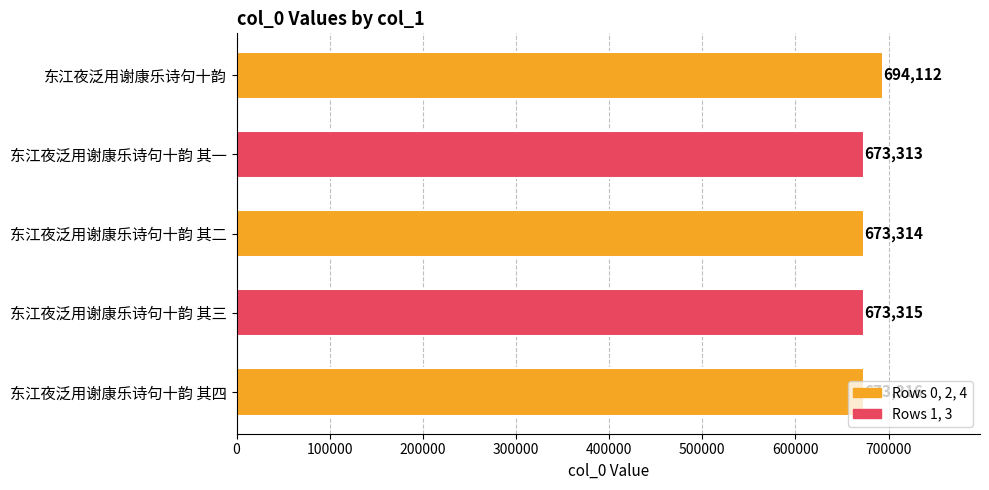

Rank the categories by value from highest to lowest.

东江夜泛用谢康乐诗句十韵, 东江夜泛用谢康乐诗句十韵 其四, 东江夜泛用谢康乐诗句十韵 其三, 东江夜泛用谢康乐诗句十韵 其二, 东江夜泛用谢康乐诗句十韵 其一